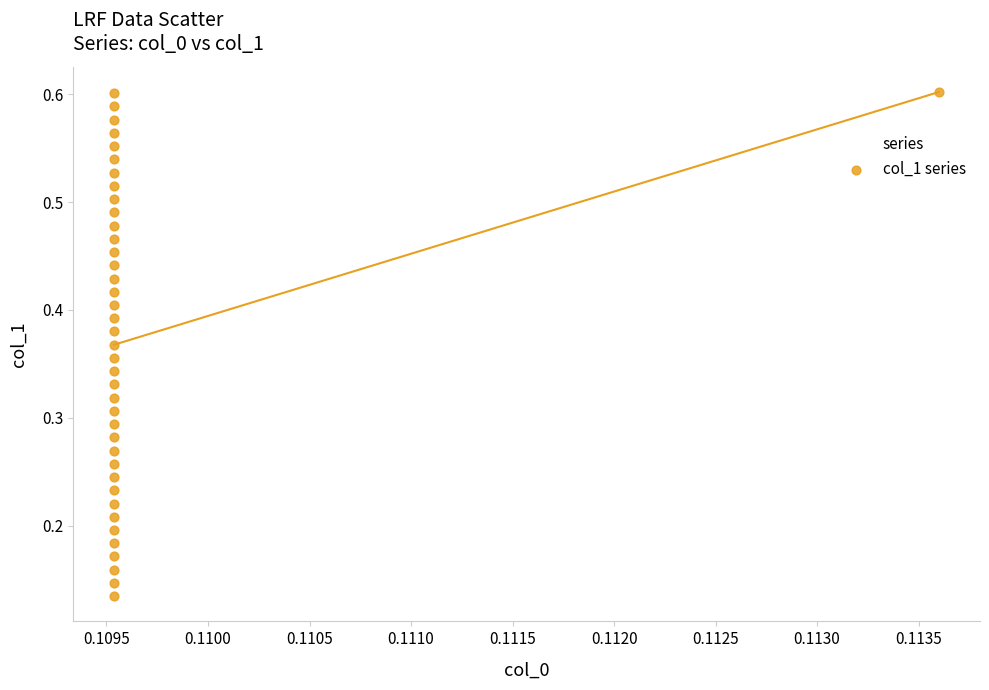

How many data points are displayed?

40